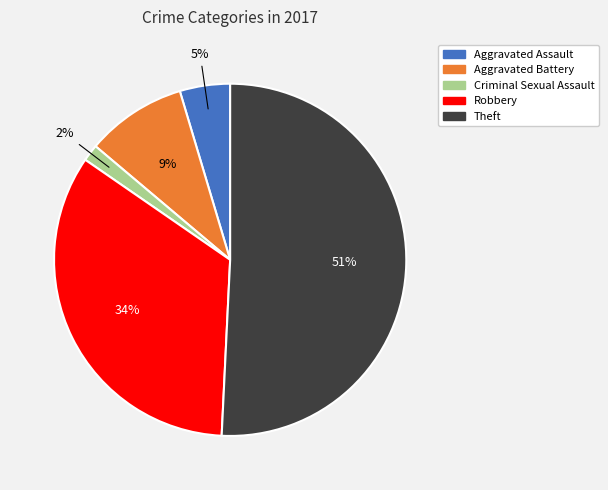

Which has a higher value, Aggravated Battery or Criminal Sexual Assault?

Aggravated Battery